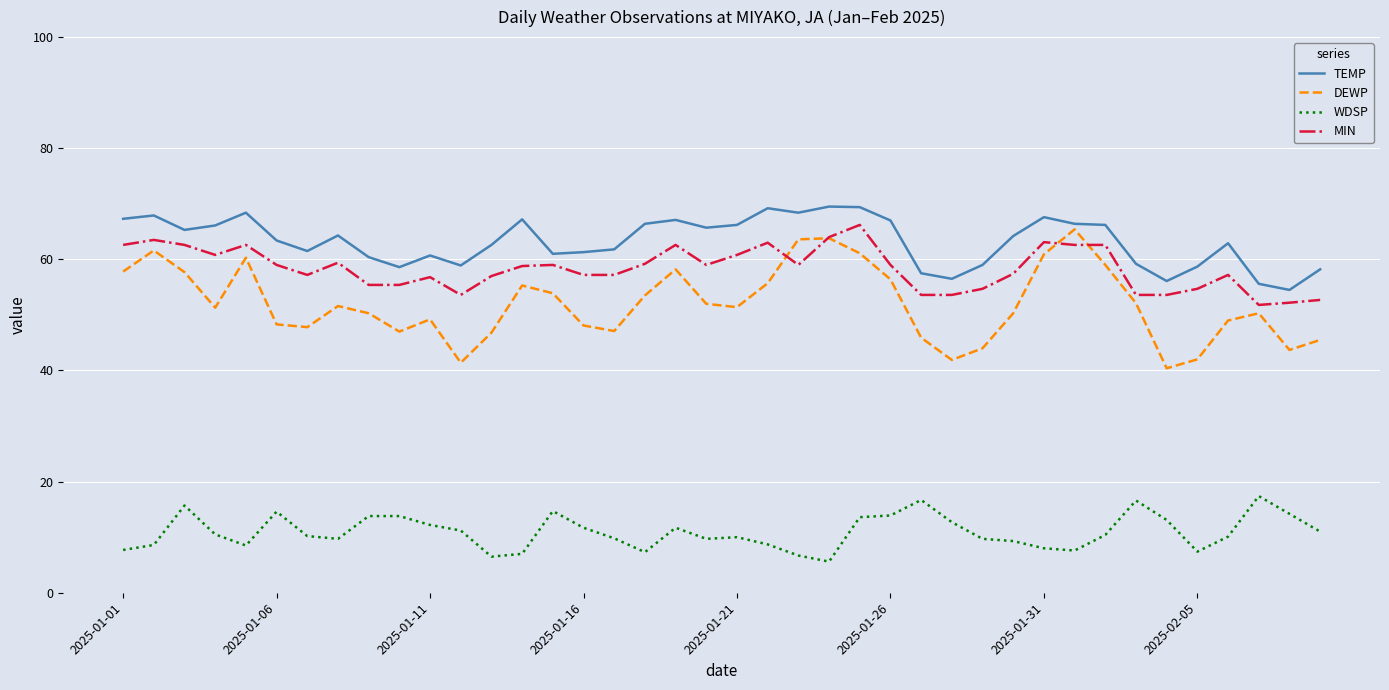

How many categories are shown in the chart?

40